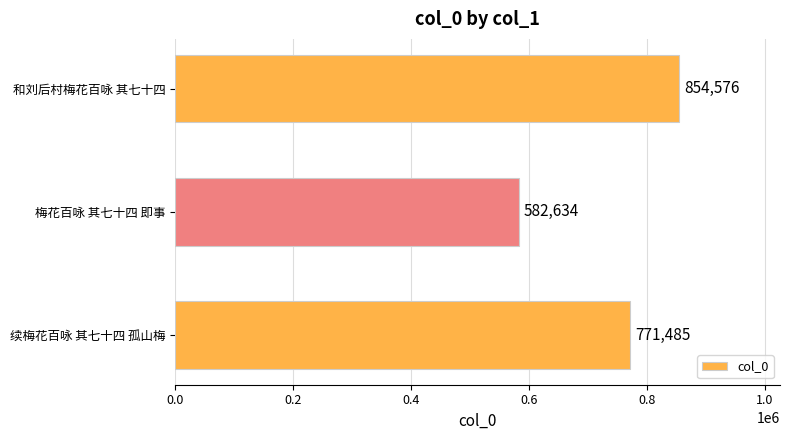

Rank the categories by value from lowest to highest.

梅花百咏 其七十四 即事, 续梅花百咏 其七十四 孤山梅, 和刘后村梅花百咏 其七十四